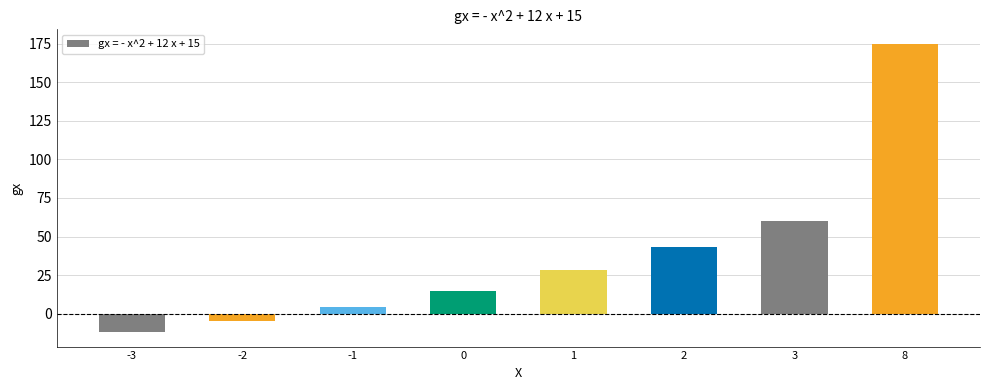

Does the chart contain stacked bars?

No